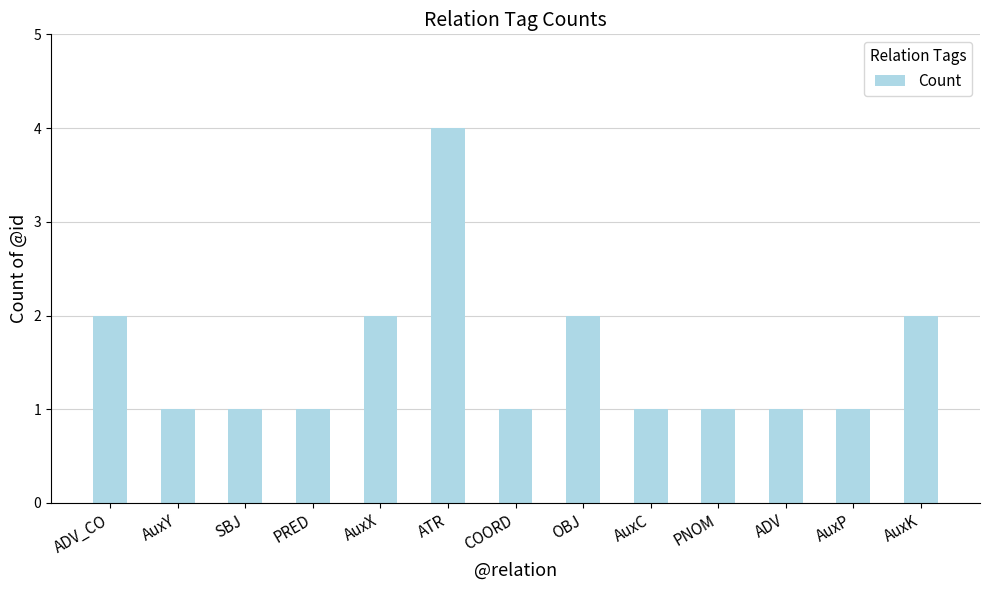

What is the greatest value displayed?

4